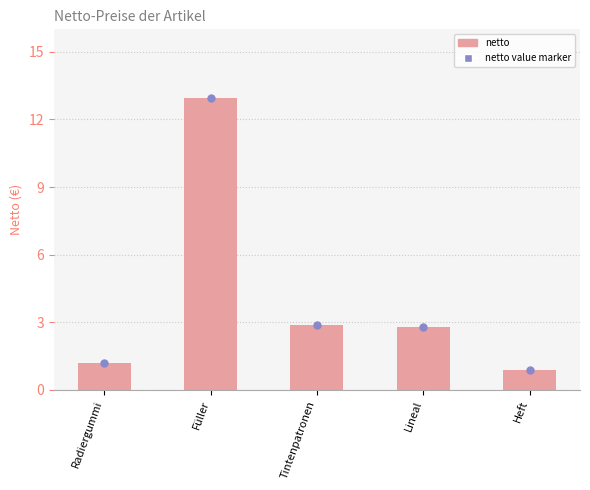

Which has a higher value, Tintenpatronen or Füller?

Füller